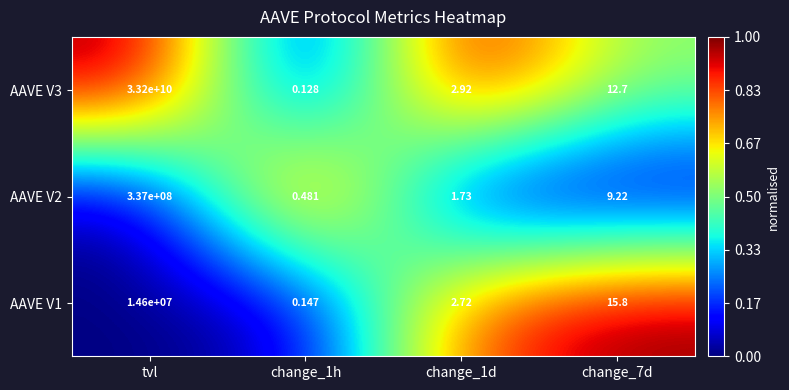

At which label does AAVE V3 first exceed 12?

tvl